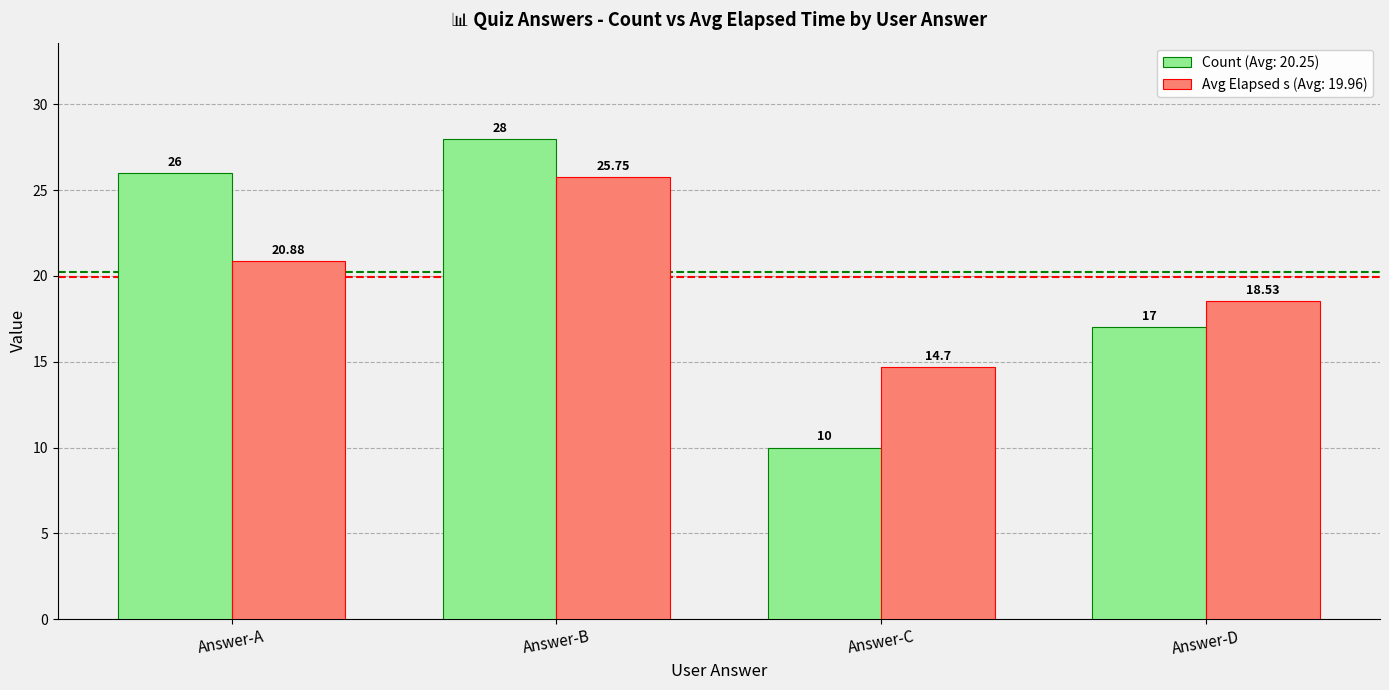

At how many categories does at least one series exceed 24?

2